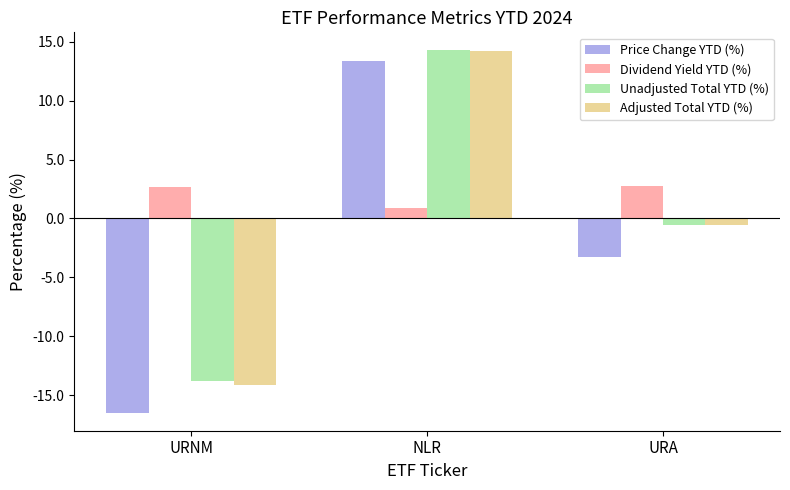

Are the bars grouped side by side (vs. stacked)?

Yes